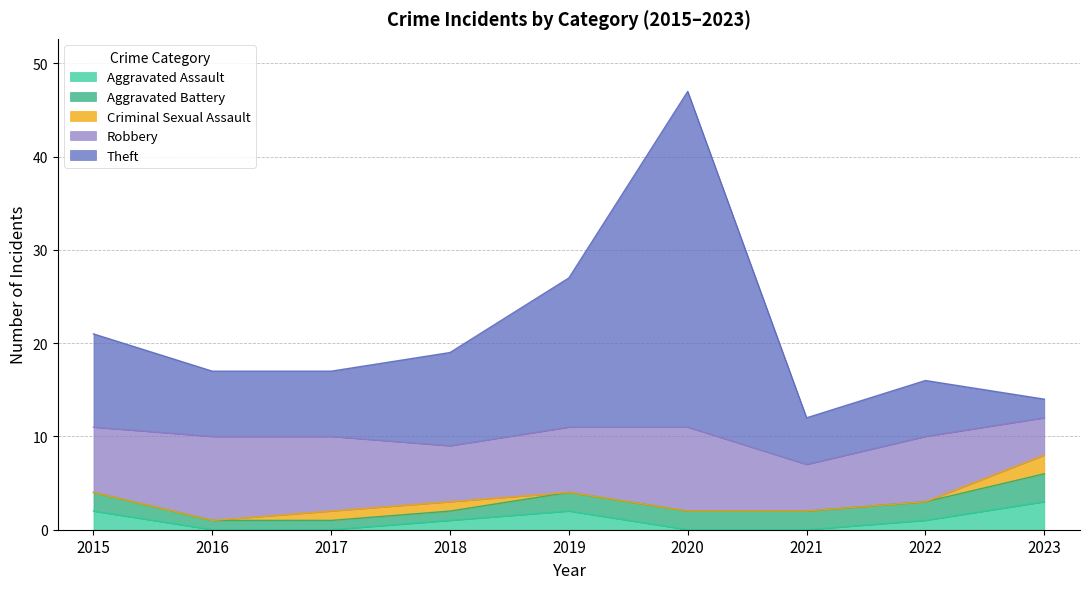

Reading right to left, what are all the values shown in this chart?

Aggravated Assault: 3	1	0	0	2	1	0	0	2
Aggravated Battery: 3	2	2	2	2	1	1	1	2
Criminal Sexual Assault: 2	0	0	0	0	1	1	0	0
Robbery: 4	7	5	9	7	6	8	9	7
Theft: 2	6	5	36	16	10	7	7	10